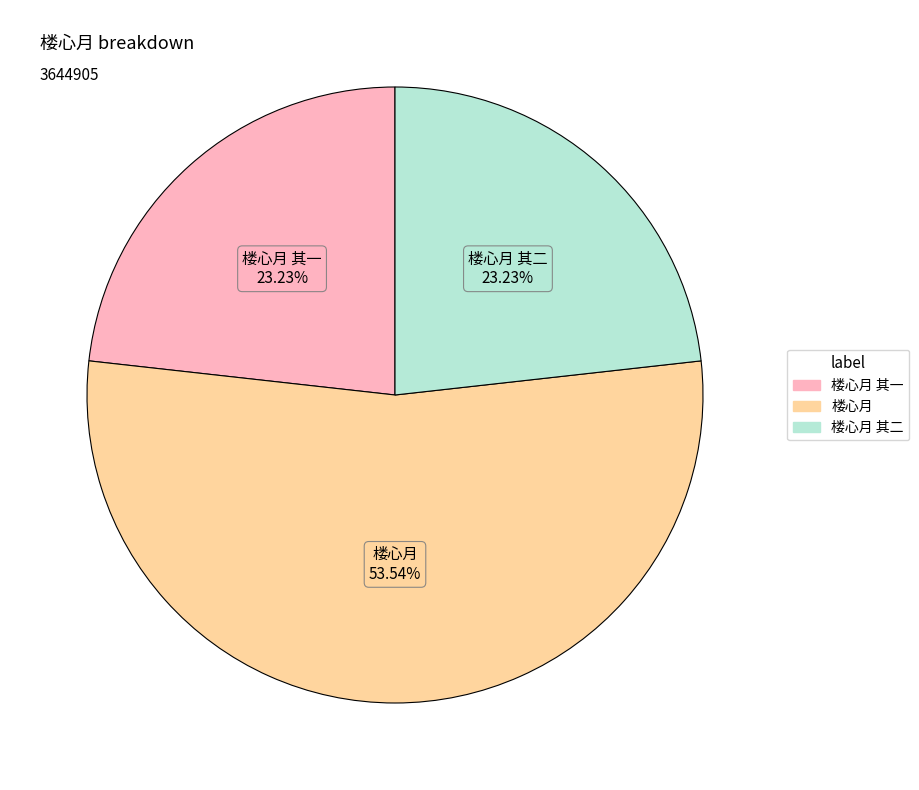

To the nearest percent, what is the average slice percentage?

33%